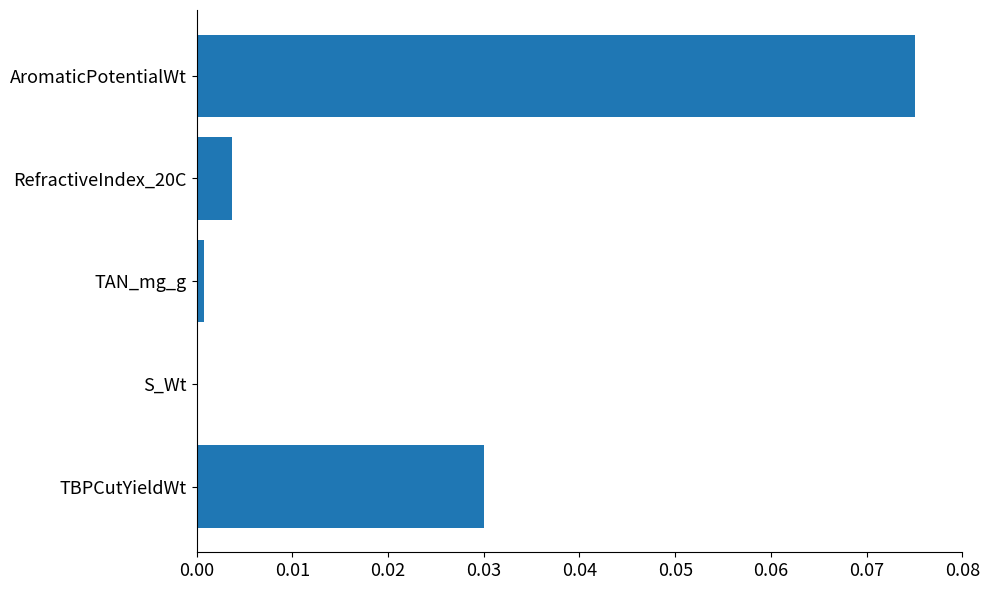

Which category has the highest value across all series?

AromaticPotentialWt